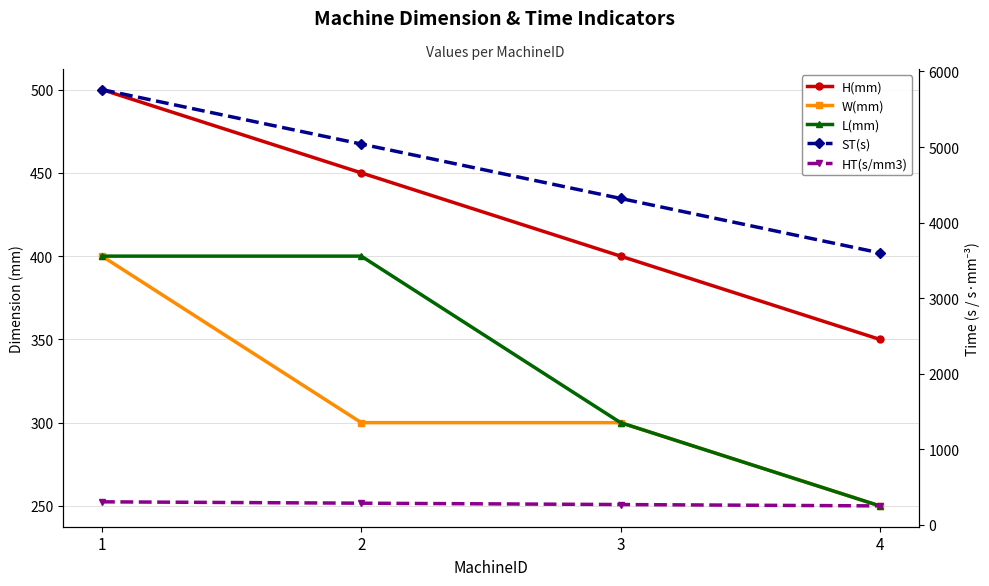

Between 4 and 3, which is larger?

3